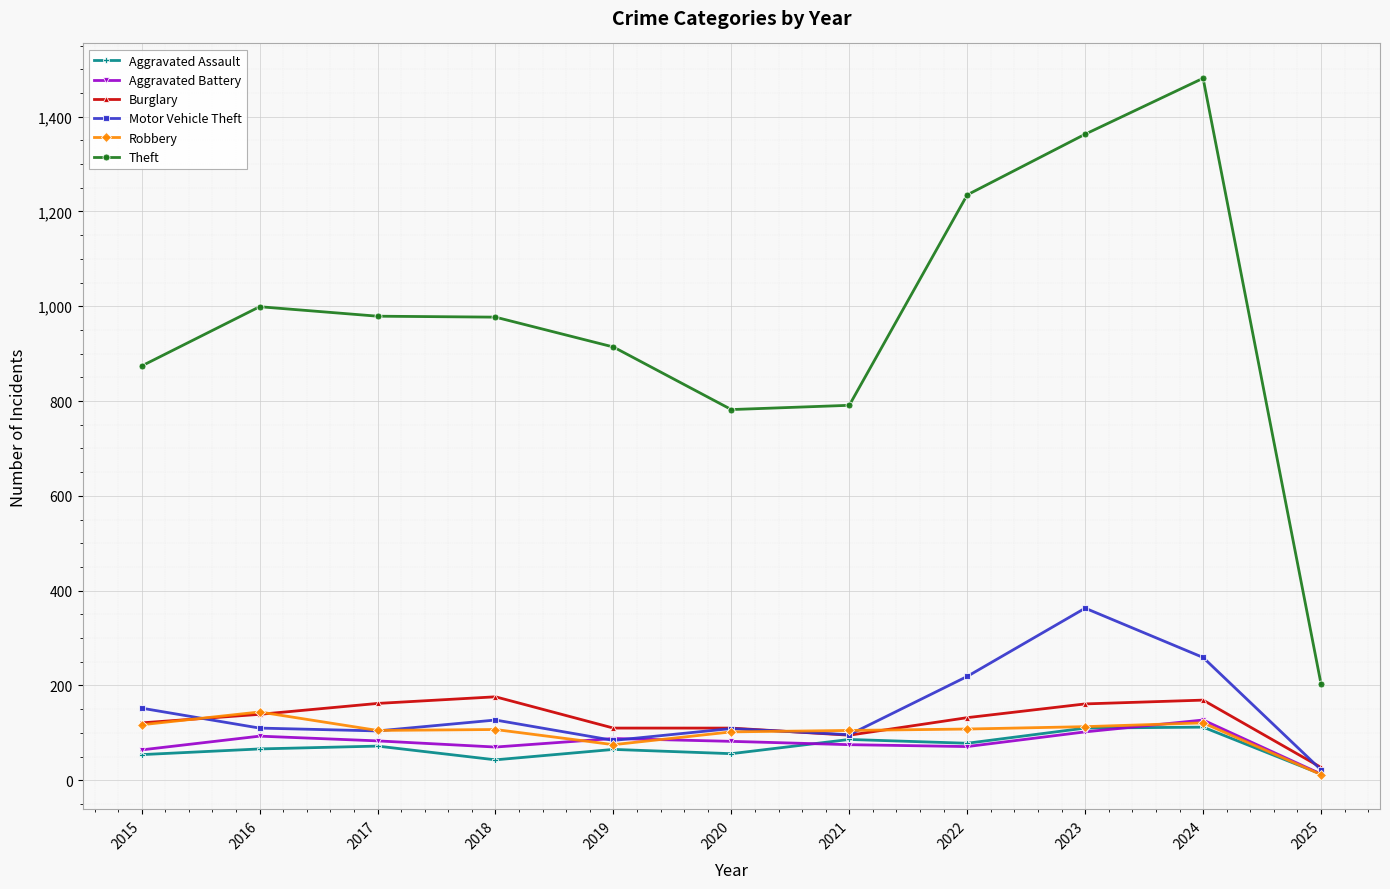

At which label is Robbery closest to 78?

2019